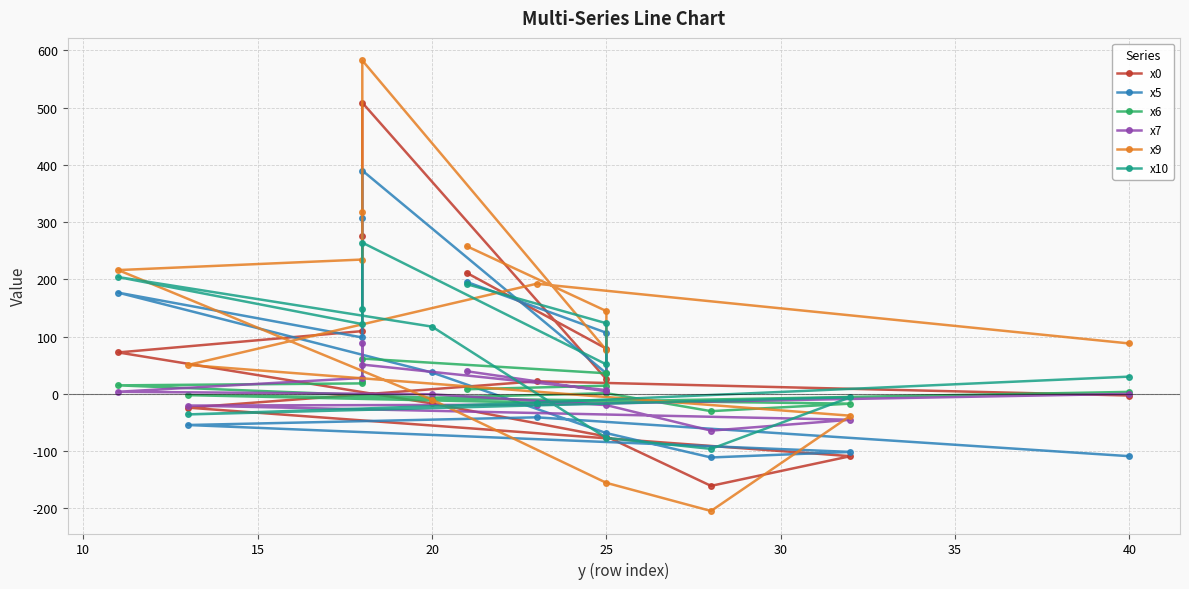

Is this an area chart (filled region under the line)?

No